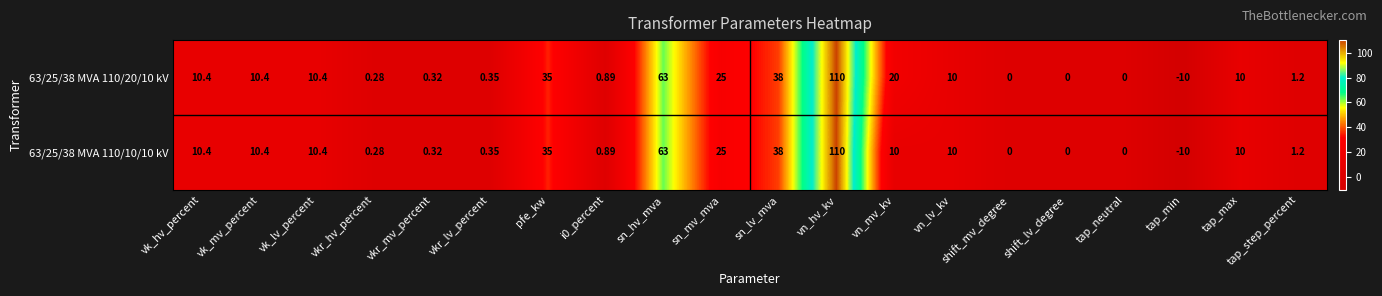

Which series has the largest total across all categories?

63/25/38 MVA 110/20/10 kV